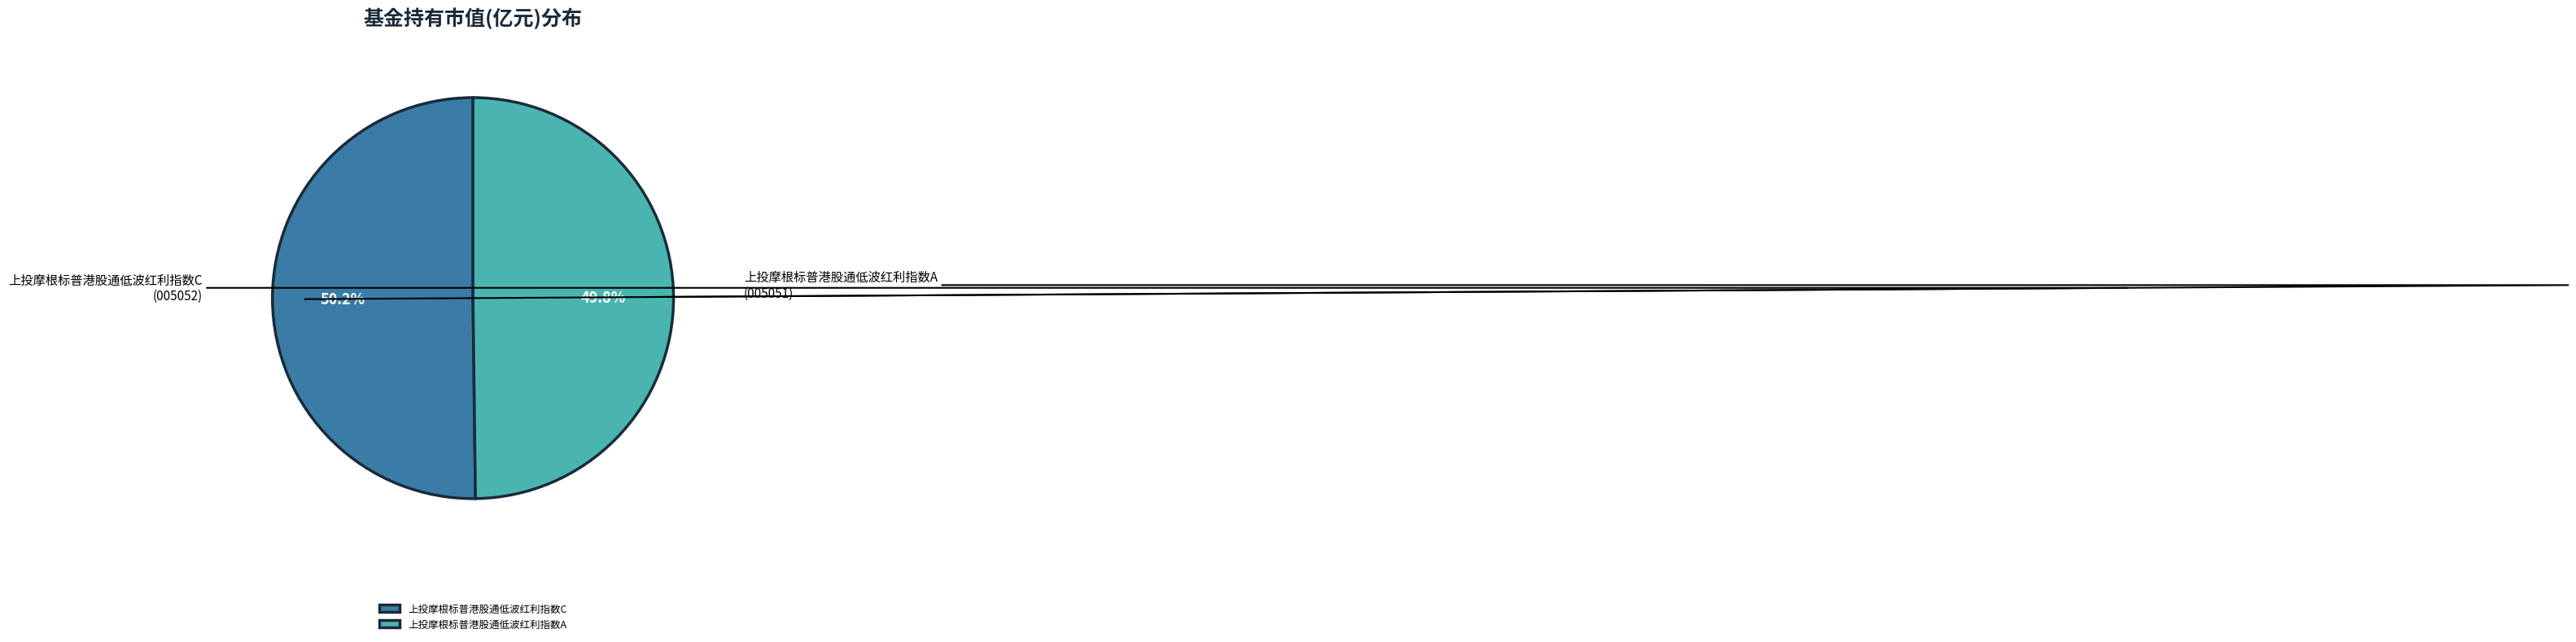

To the nearest percent, what percentage of the pie is 上投摩根标普港股通低波红利指数A?

50%